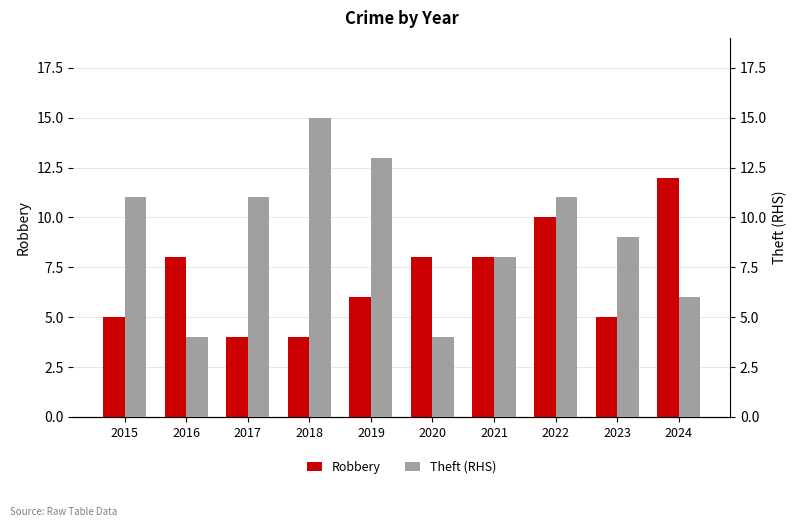

What is the sum of the Theft (RHS) values at 2015 and 2016?

15